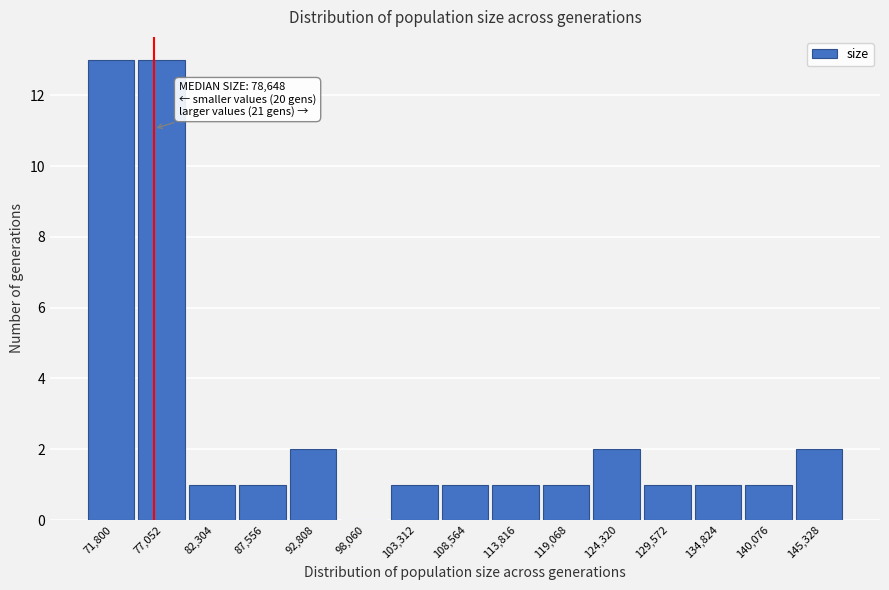

Reading right to left, what are all the values shown in this chart?

145,328=2	140,076=1	134,824=1	129,572=1	124,320=2	119,068=1	113,816=1	108,564=1	103,312=1	98,060=0	92,808=2	87,556=1	82,304=1	77,052=13	71,800=13